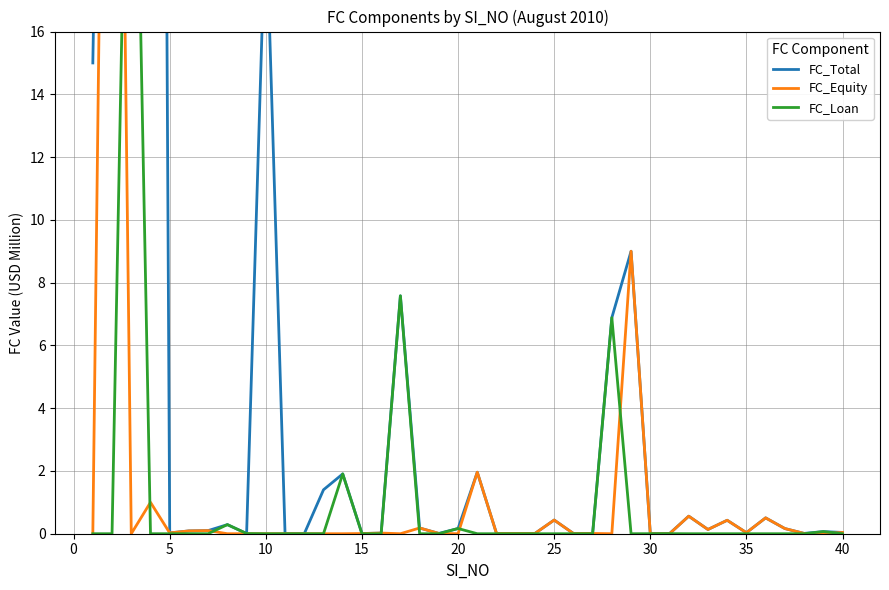

Reading left to right, what are all the values shown in this chart?

FC_Total: 15.0	50.0	31.5	111.0	0.0	0.1	0.1	0.3	0.0	20.0	0.0	0.0	1.4	1.9	0.0	0.0	7.6	0.2	0.0	0.2	2.0	0.0	0.0	0.0	0.4	0.0	0.0	6.9	9.0	0.0	0.0	0.6	0.1	0.4	0.0	0.5	0.2	0.0	0.1	0.0
FC_Equity: 0.0	50.0	0.0	1.0	0.0	0.1	0.1	0.0	0.0	0.0	0.0	0.0	0.0	0.0	0.0	0.0	0.0	0.2	0.0	0.0	2.0	0.0	0.0	0.0	0.4	0.0	0.0	0.0	9.0	0.0	0.0	0.6	0.1	0.4	0.0	0.5	0.2	0.0	0.0	0.0
FC_Loan: 0.0	0.0	31.5	0.0	0.0	0.0	0.0	0.3	0.0	0.0	0.0	0.0	0.0	1.9	0.0	0.0	7.6	0.0	0.0	0.2	0.0	0.0	0.0	0.0	0.0	0.0	0.0	6.9	0.0	0.0	0.0	0.0	0.0	0.0	0.0	0.0	0.0	0.0	0.1	0.0